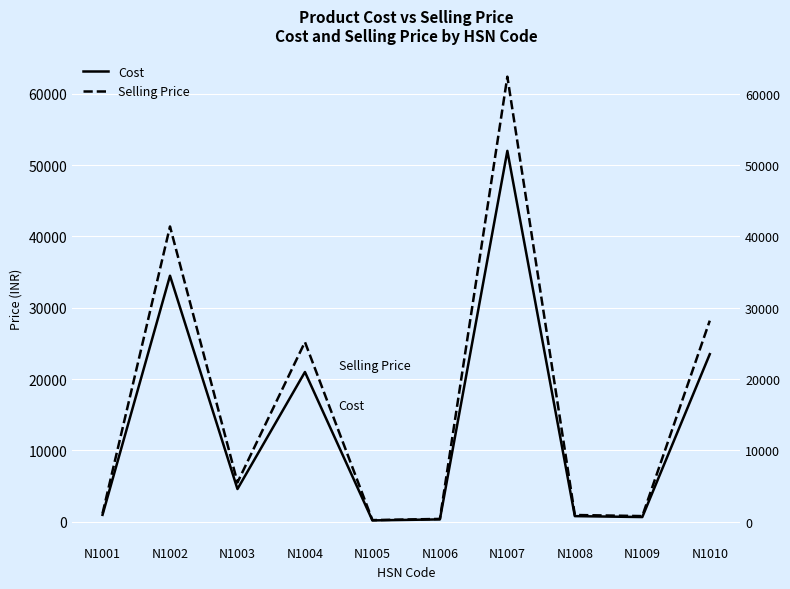

Reading left to right, list all the values displayed in this chart.

Cost: N1001=980.0	N1002=34500.0	N1003=4600.0	N1004=21000.0	N1005=200.0	N1006=340.0	N1007=52000.0	N1008=799.0	N1009=670.0	N1010=23500.0
Selling Price: N1001=1176.0	N1002=41400.0	N1003=5520.0	N1004=25200.0	N1005=240.0	N1006=408.0	N1007=62400.0	N1008=958.8	N1009=804.0	N1010=28200.0